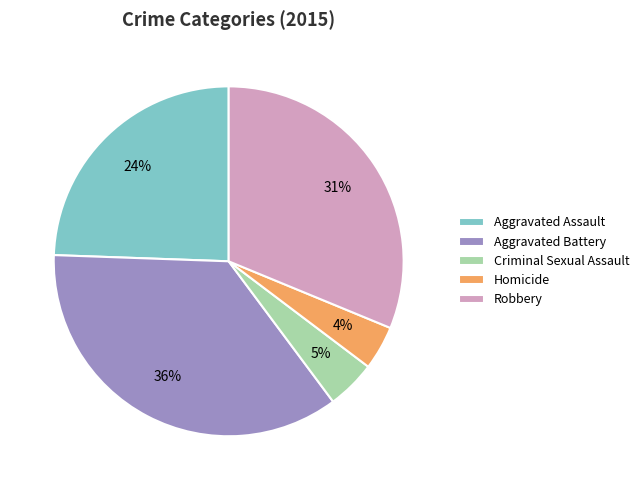

To the nearest percent, what is the average slice percentage?

20%